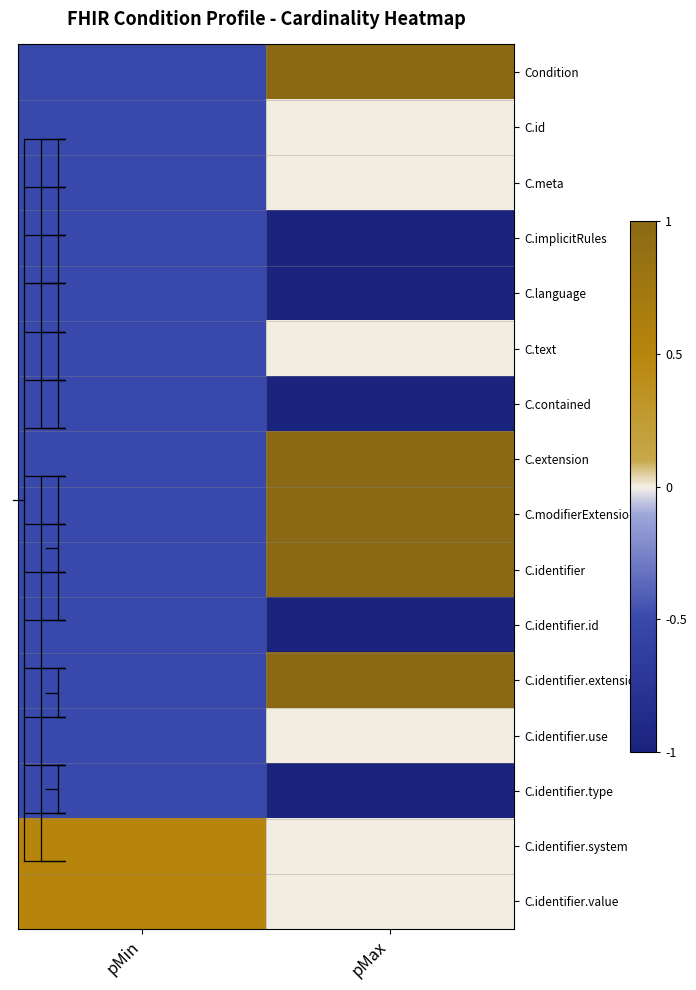

Count the number of categories in the chart.

2